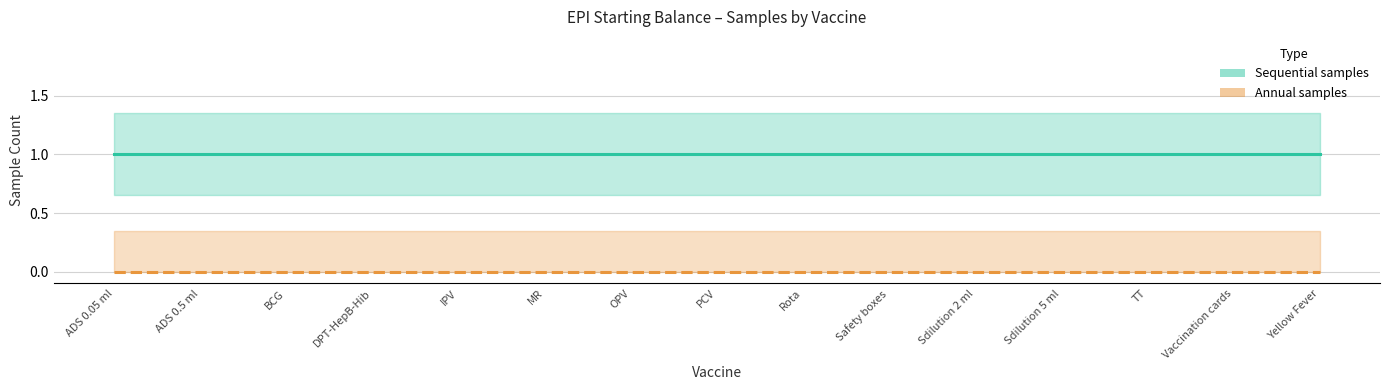

The Annual samples series shows 0 at MR. True or false?

True